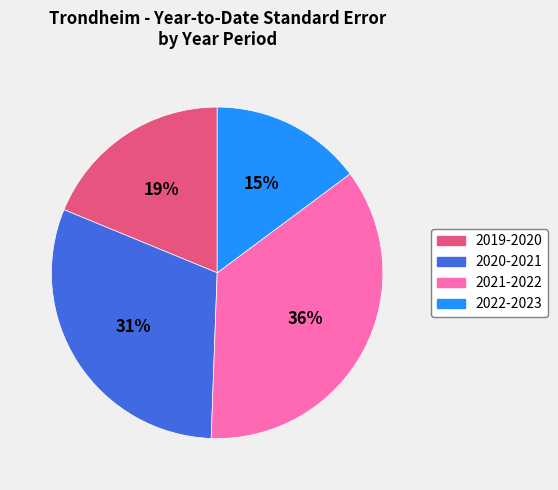

What is the ratio of the value at 2021-2022 to the value at 2020-2021?

1.2